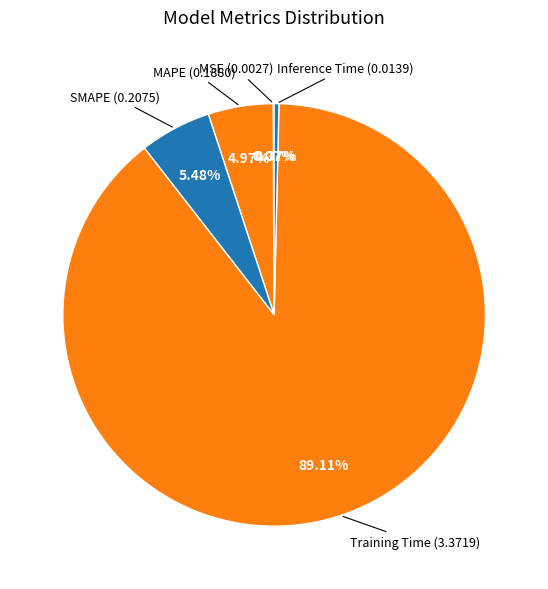

Which has a higher value, SMAPE or MAPE?

SMAPE